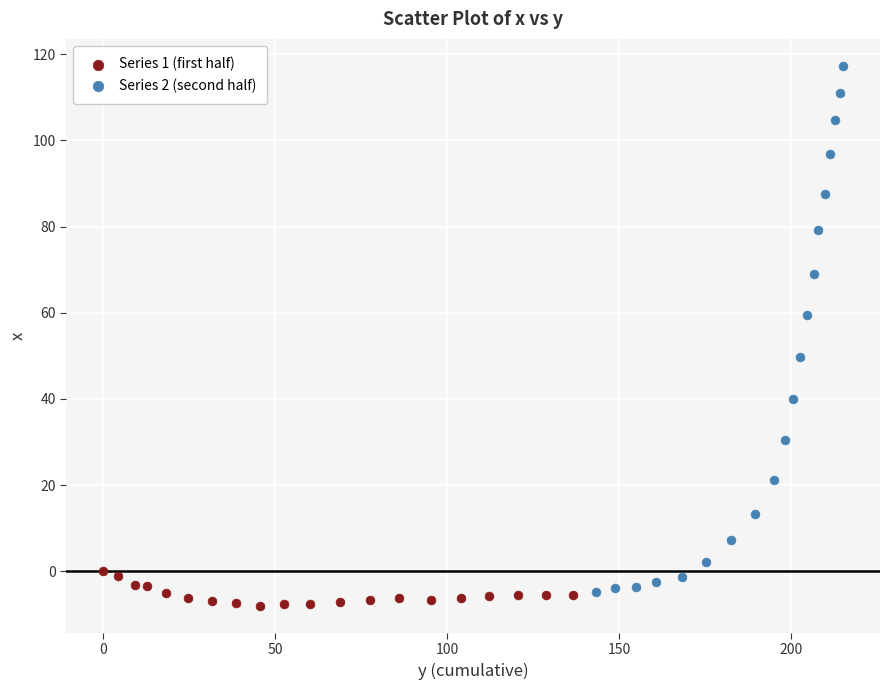

Which series has the widest spread of Y values?

Series 2 (second half)